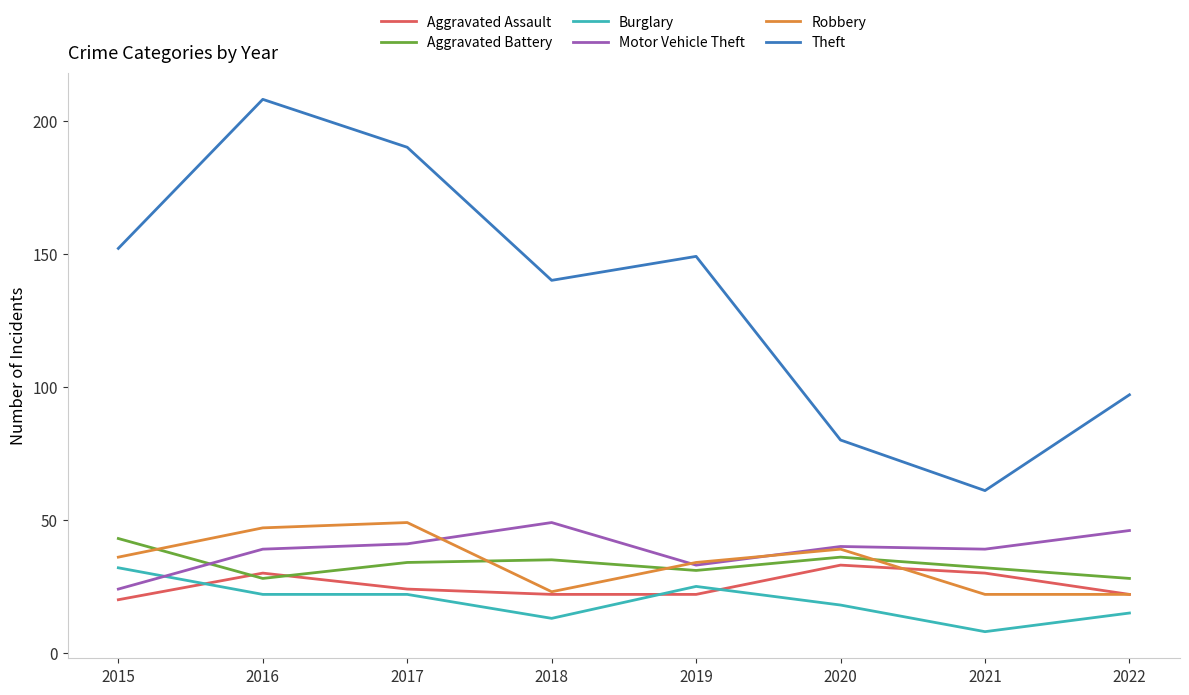

True or false: Robbery has more than 1 interior local peaks.

True